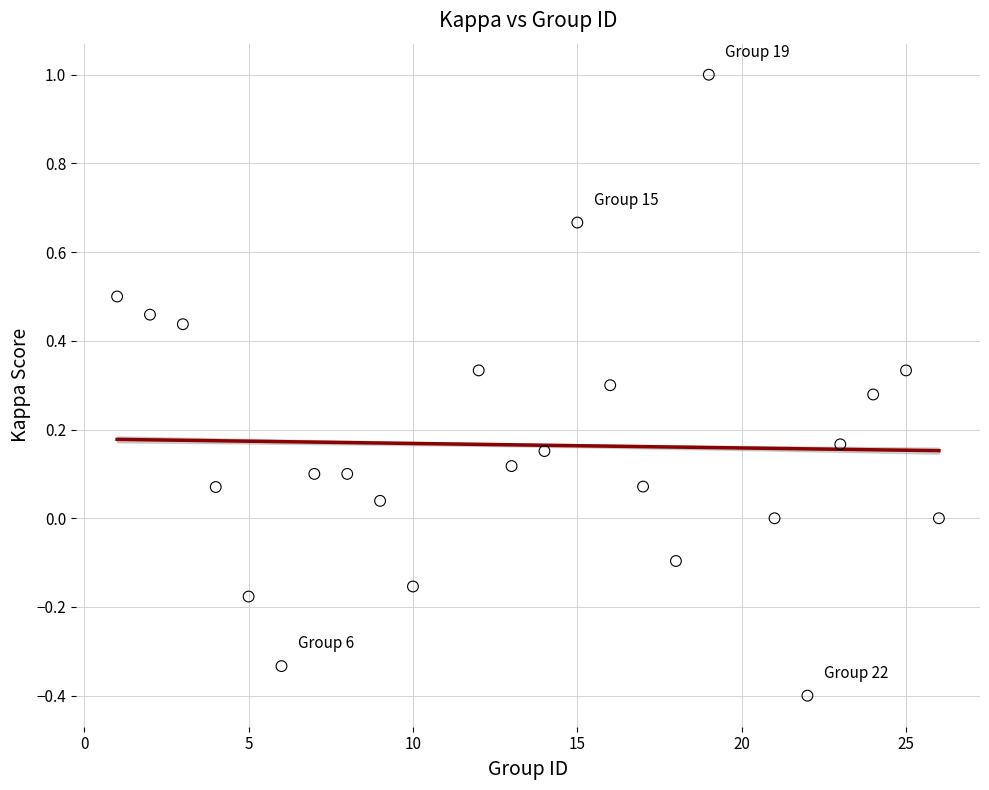

What is the range of Y values (max minus min)?

1.4